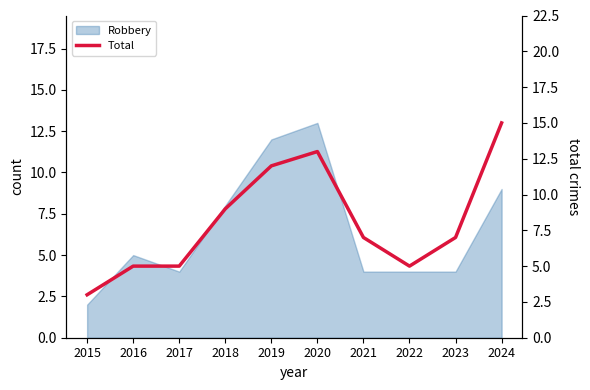

What is the difference between the maximum and minimum values?

12